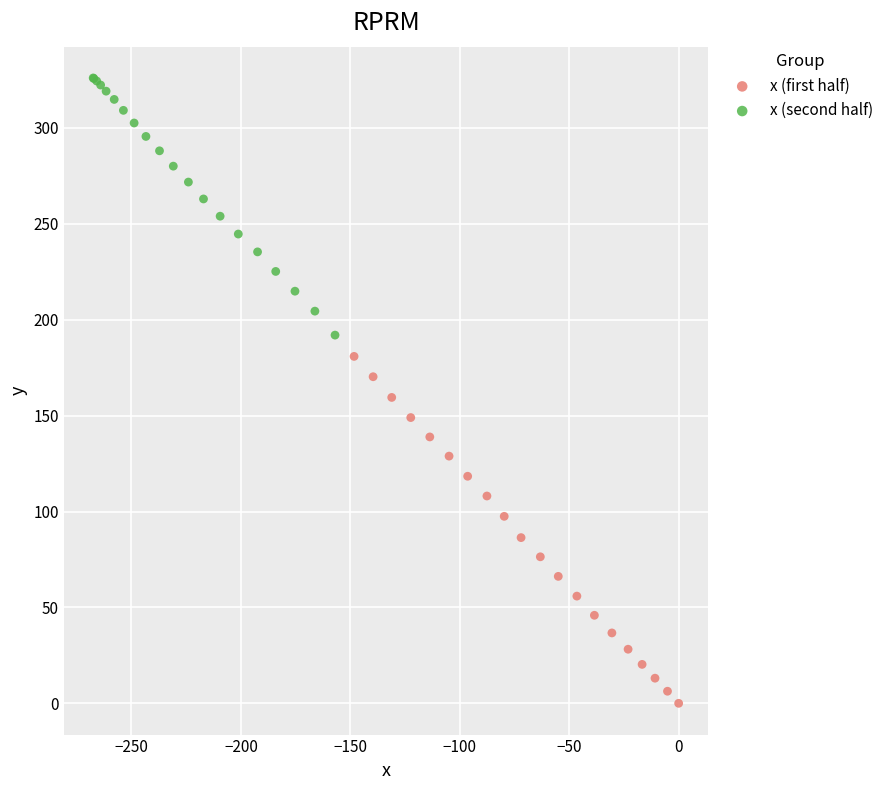

Which series contains the highest Y value?

x (second half)